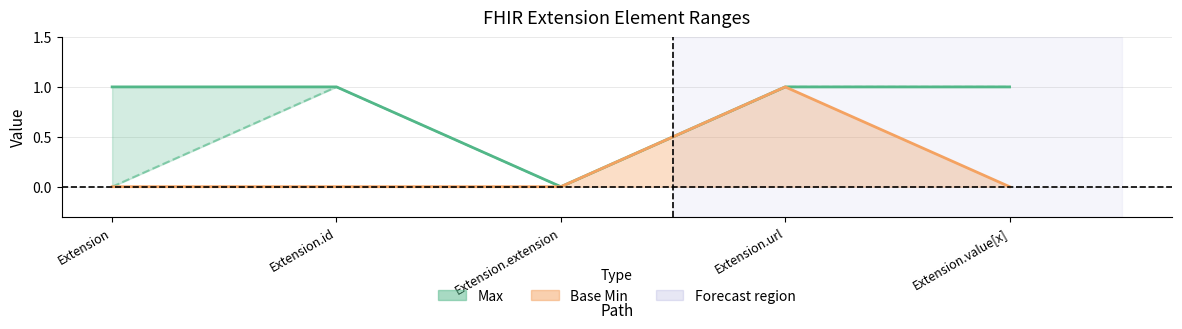

What is the value of the Max point at the 4th from the left?

1